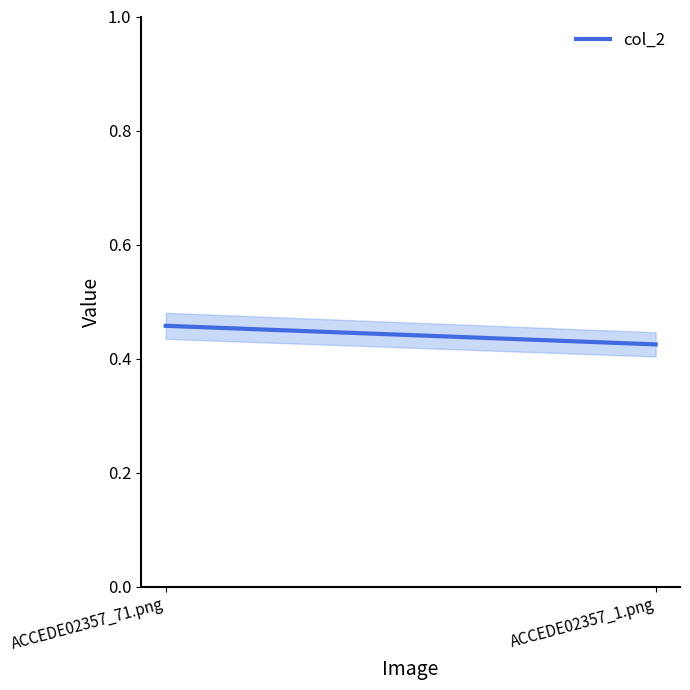

What is the greatest value displayed?

0.5